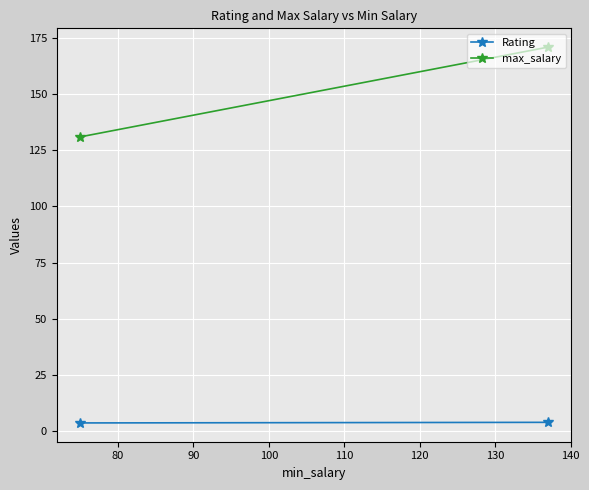

What is the value of the max_salary point at the 1st from the left?

131.0